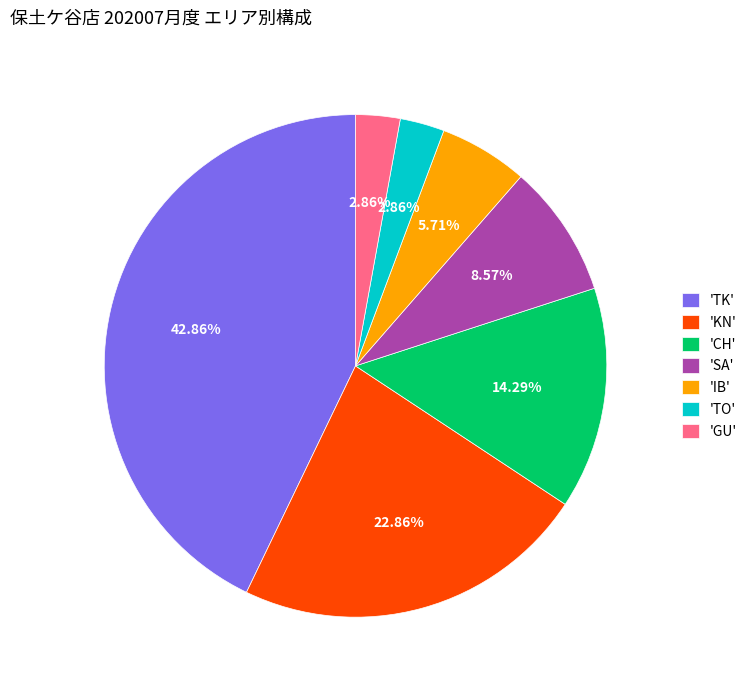

Which slice is the largest?

'TK'